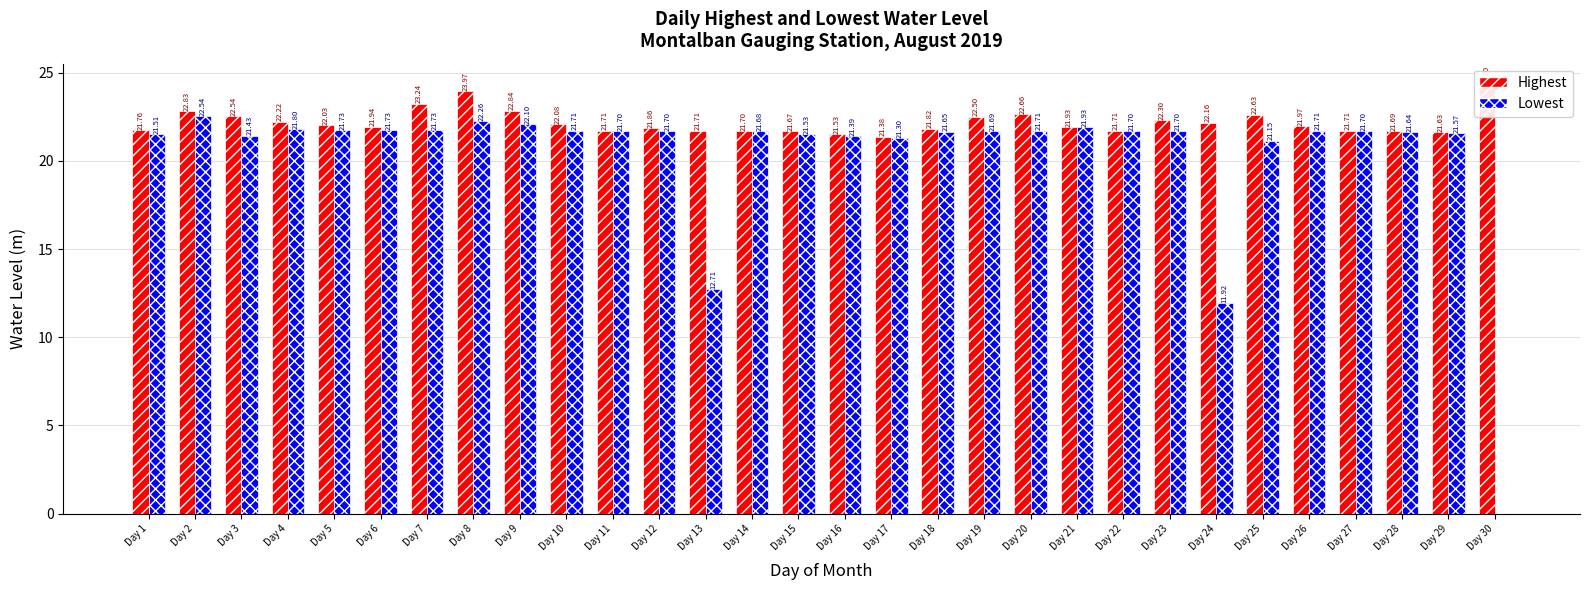

Reading right to left, transcribe all the data shown in this chart.

Highest: Day 30=24.3	Day 29=21.6	Day 28=21.7	Day 27=21.7	Day 26=22.0	Day 25=22.6	Day 24=22.2	Day 23=22.3	Day 22=21.7	Day 21=21.9	Day 20=22.7	Day 19=22.5	Day 18=21.8	Day 17=21.4	Day 16=21.5	Day 15=21.7	Day 14=21.7	Day 13=21.7	Day 12=21.9	Day 11=21.7	Day 10=22.1	Day 9=22.8	Day 8=24.0	Day 7=23.2	Day 6=21.9	Day 5=22.0	Day 4=22.2	Day 3=22.5	Day 2=22.8	Day 1=21.8
Lowest: Day 30=0.0	Day 29=21.6	Day 28=21.6	Day 27=21.7	Day 26=21.7	Day 25=21.1	Day 24=11.9	Day 23=21.7	Day 22=21.7	Day 21=21.9	Day 20=21.7	Day 19=21.7	Day 18=21.6	Day 17=21.3	Day 16=21.4	Day 15=21.5	Day 14=21.7	Day 13=12.7	Day 12=21.7	Day 11=21.7	Day 10=21.7	Day 9=22.1	Day 8=22.3	Day 7=21.7	Day 6=21.7	Day 5=21.7	Day 4=21.8	Day 3=21.4	Day 2=22.5	Day 1=21.5